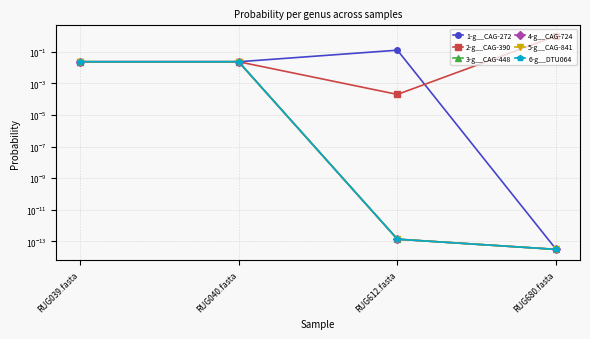

Which series has the largest total across all categories?

2-g__CAG-390